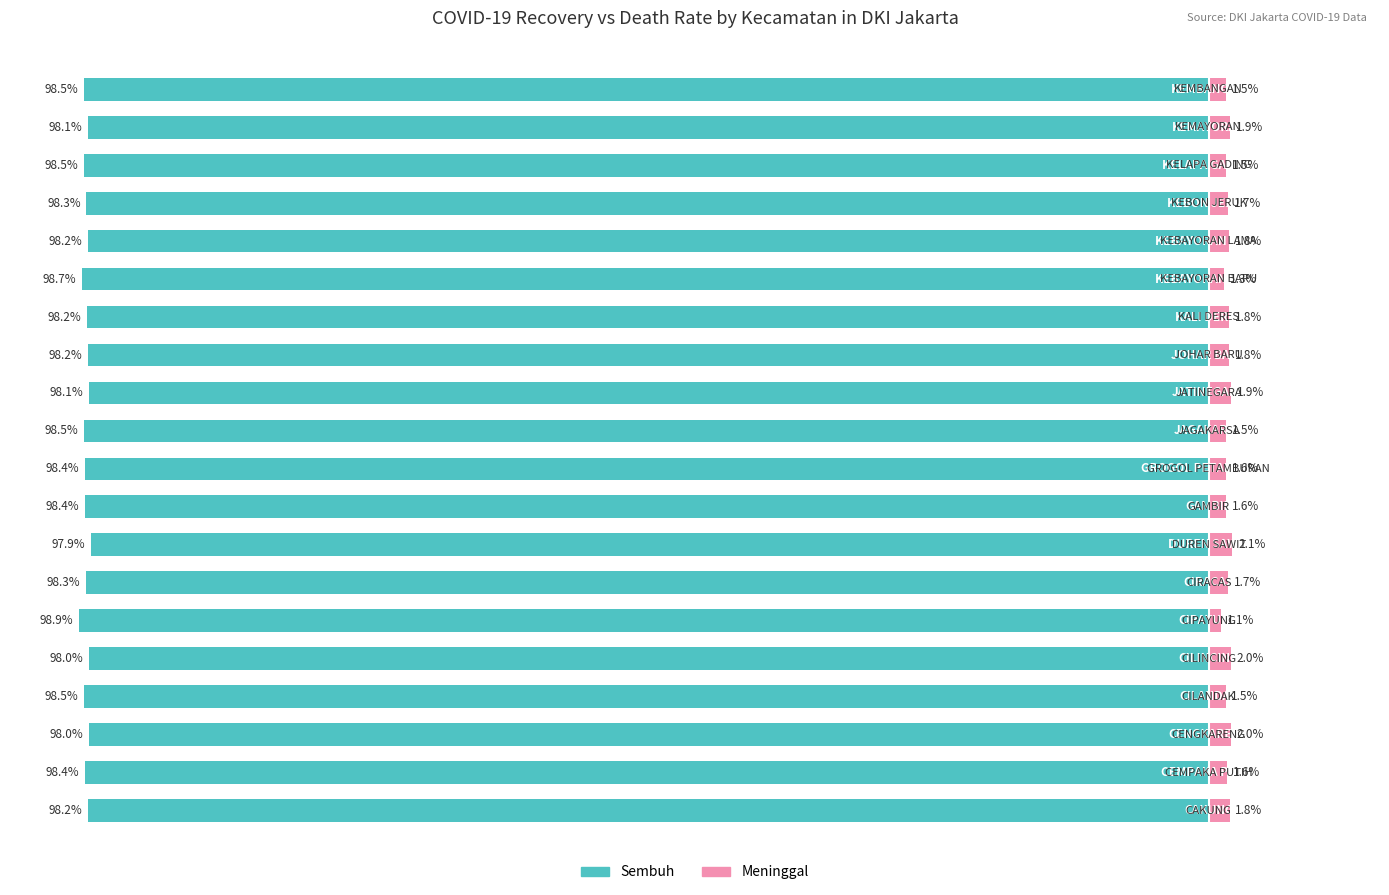

What is the label of the 5th bar from the right?

15